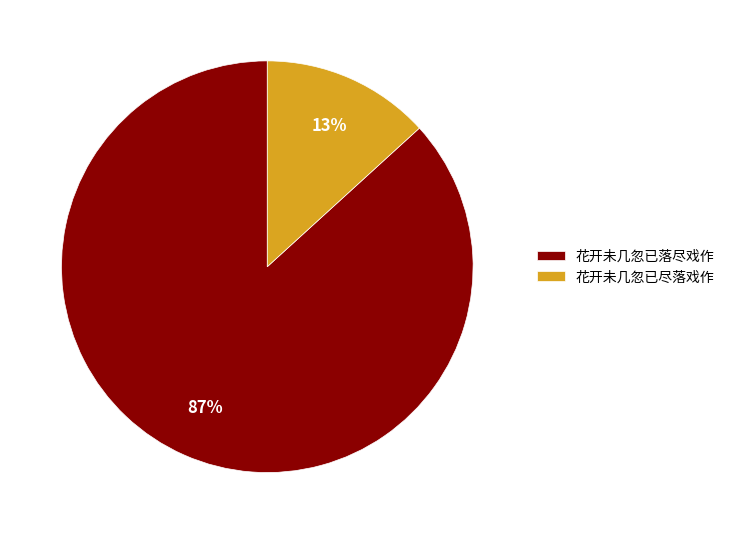

Do 花开未几忽已落尽戏作 and 花开未几忽已尽落戏作 together represent more than half of the pie?

Yes